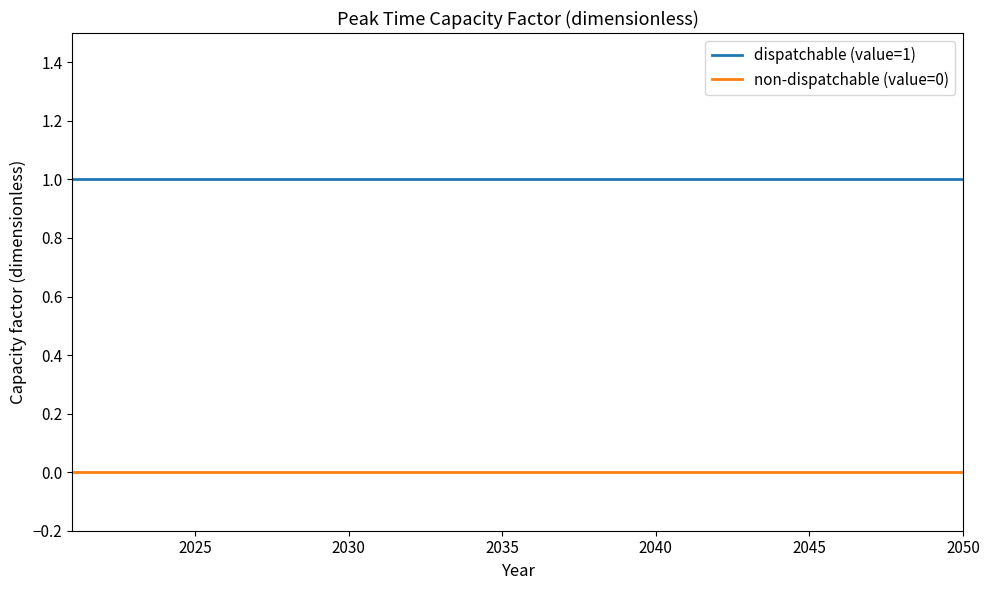

What is the sum of all dispatchable (value=1) values?

30